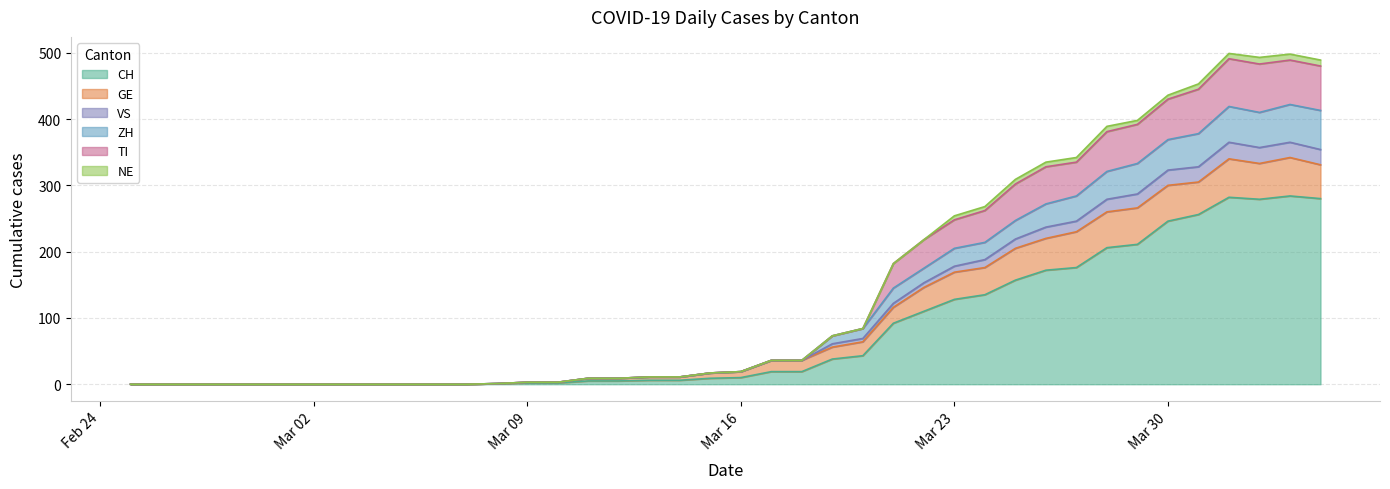

Is it true that CH equals 194 at Mar 02?

False